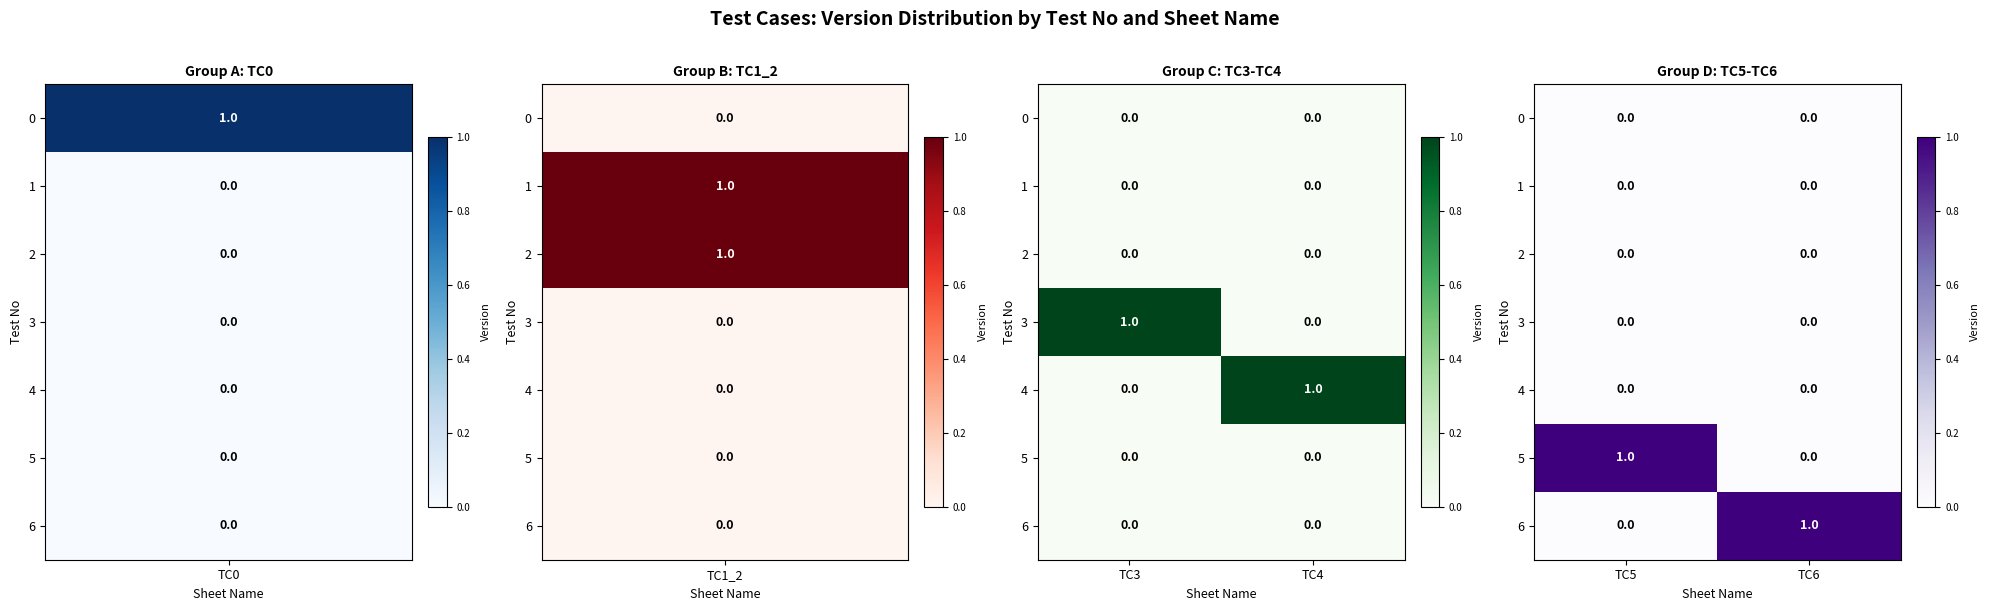

How many data points in 5 are less than 1?

1